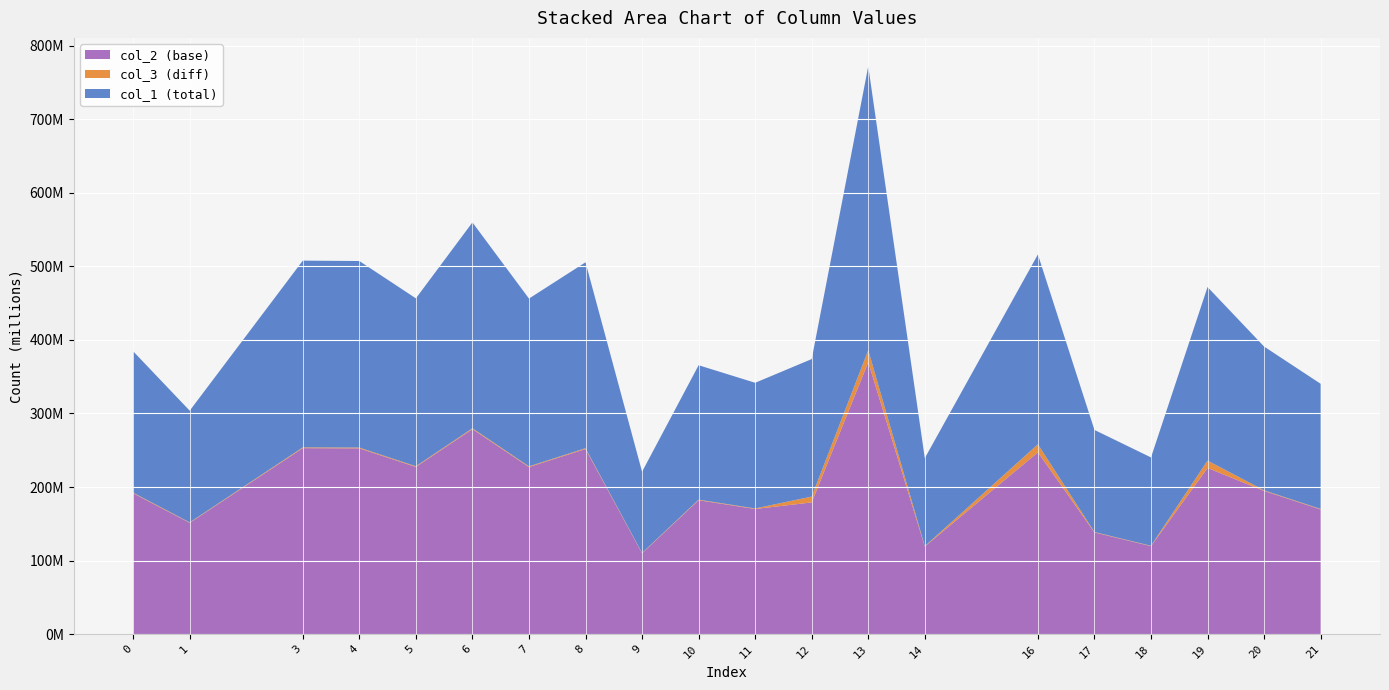

Reading left to right, what are all the values shown in this chart?

col_1: 192287199.5	151909553.9	253924149.2	253650275.9	228274768.9	279911896.3	228119709.3	252785188.0	110381336.2	182800339.5	170874753.4	186991559.7	386049586.0	119634657.1	258123319.2	138826345.3	120120326.4	235954562.3	195516246.4	170195909.8
col_2: 191468231.9	151262558.1	252842664.6	252569957.7	227302527.1	278719727.6	227148128.0	251708554.3	109911212.6	182021777.2	170146983.2	179044208.7	369642045.5	119125122.9	247152788.6	138235072.0	119608723.7	225926228.7	194683526.0	169471030.9
col_3: 818967.6	646995.8	1081484.7	1080318.2	972241.8	1192168.7	971581.3	1076633.7	470123.6	778562.3	727770.2	7947351.1	16407540.5	509534.2	10970530.6	591273.3	511602.7	10028333.6	832720.4	724878.9